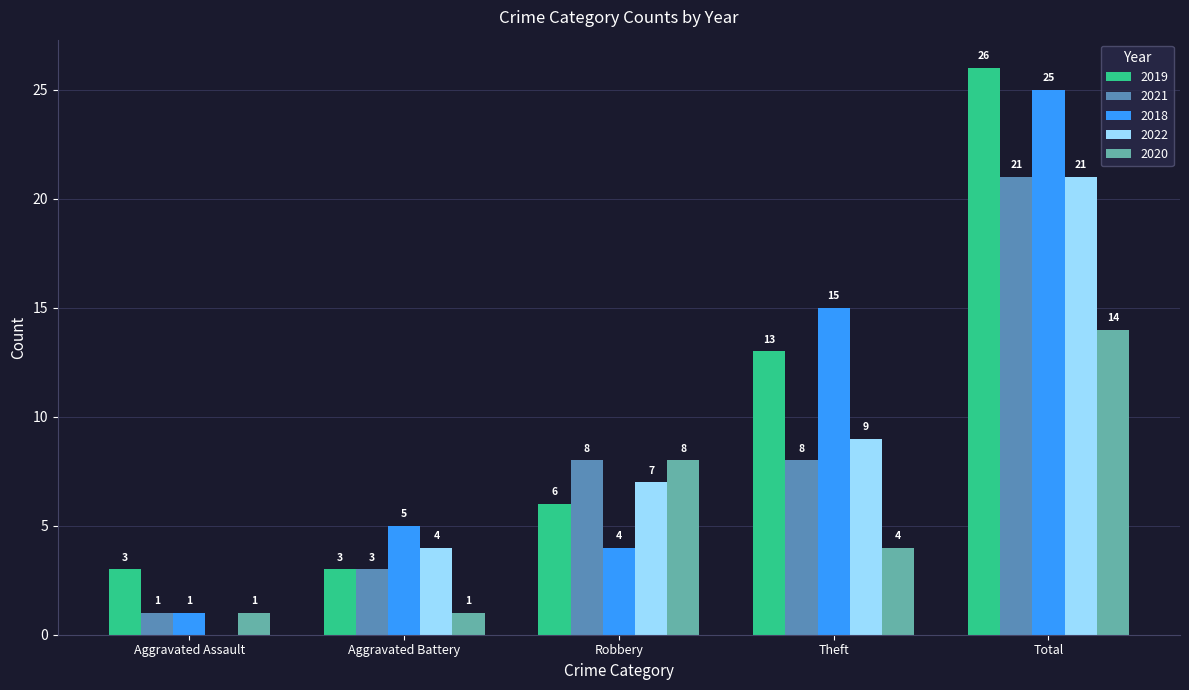

Reading left to right, what are all the values shown in this chart?

2019: Aggravated Assault=3	Aggravated Battery=3	Robbery=6	Theft=13	Total=26
2021: Aggravated Assault=1	Aggravated Battery=3	Robbery=8	Theft=8	Total=21
2018: Aggravated Assault=1	Aggravated Battery=5	Robbery=4	Theft=15	Total=25
2022: Aggravated Assault=0	Aggravated Battery=4	Robbery=7	Theft=9	Total=21
2020: Aggravated Assault=1	Aggravated Battery=1	Robbery=8	Theft=4	Total=14